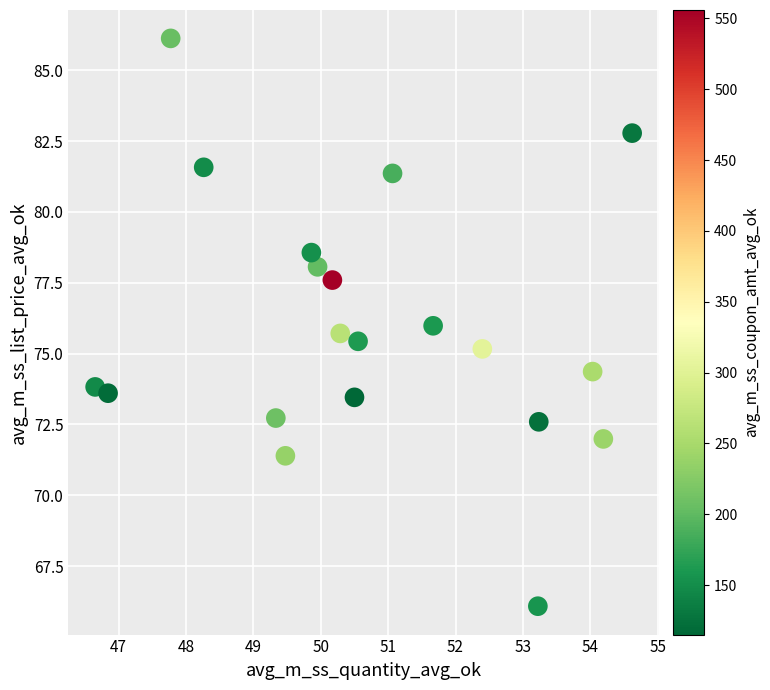

What is the range of X values (max minus min)?

8.0